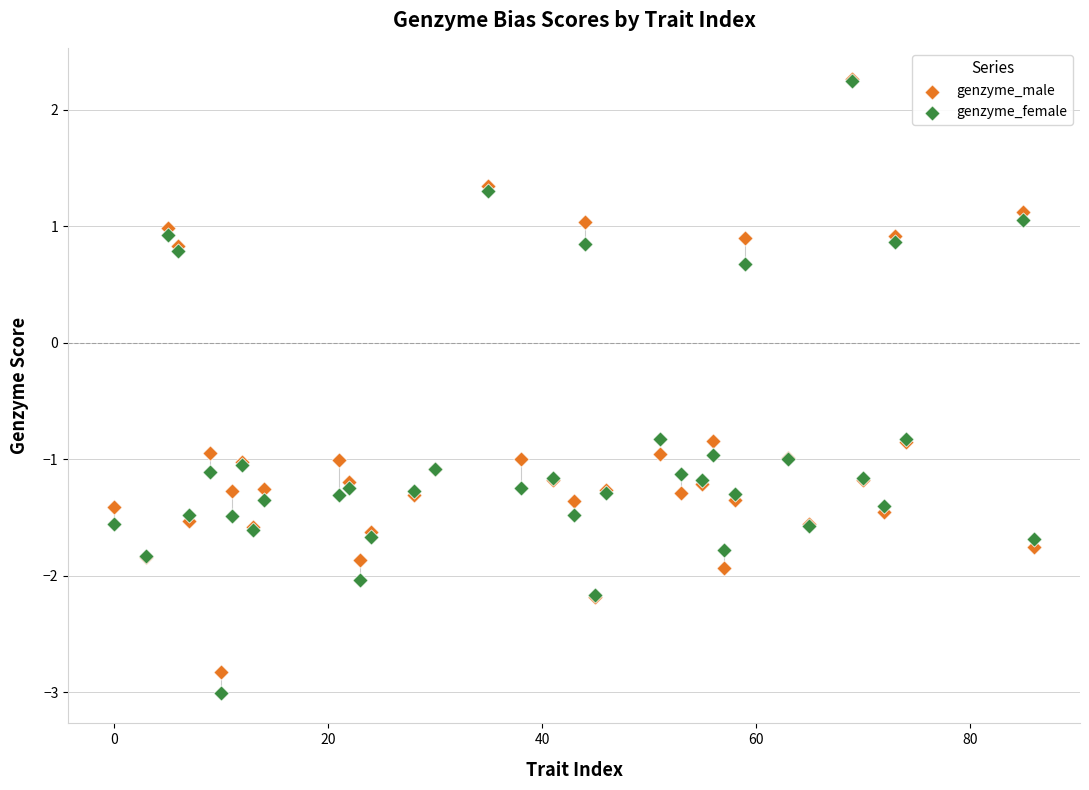

In the genzyme_female series, what Y value is closest to 0?

0.7